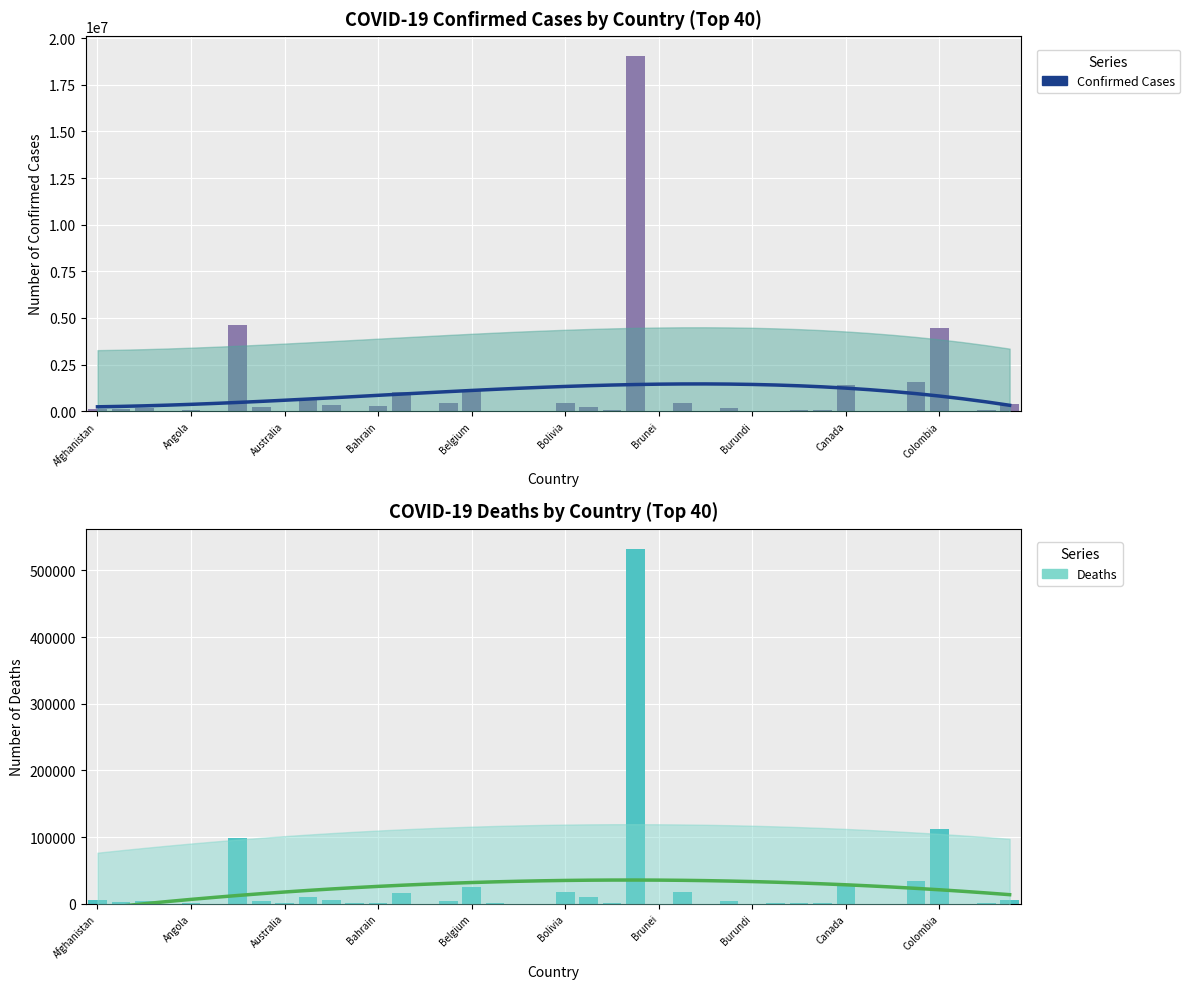

The value of Confirmed at Canada is 986468.7. True or false?

False